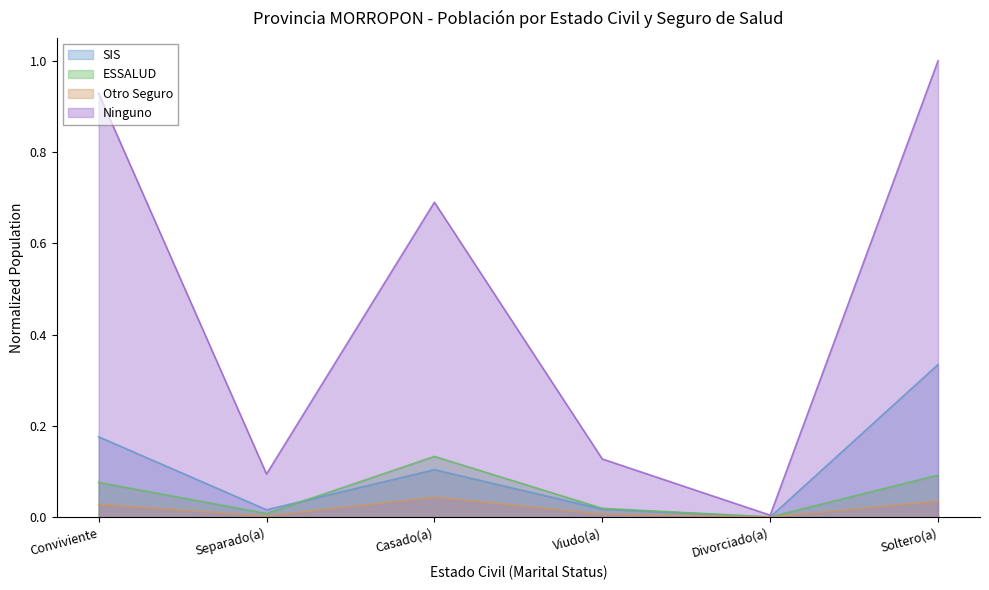

Where is Otro Seguro nearest to the value 0?

Divorciado(a)